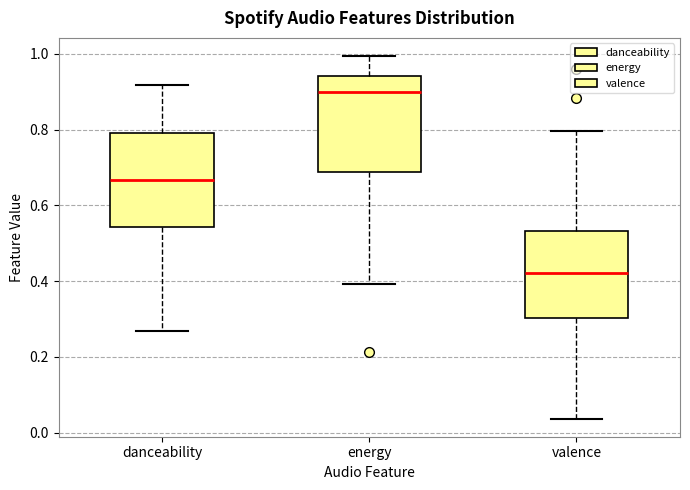

Reading left to right, transcribe this box plot: for each box, give where its median line is, the range the box spans, and where its two whiskers end, as read against the y-axis. The values are not printed on the chart, so give them approximately, as read against the axis.

danceability: median 0.66, box 0.54 to 0.78, whiskers 0.26 to 0.92
energy: median 0.90, box 0.68 to 0.94, whiskers 0.40 to 1.00
valence: median 0.42, box 0.30 to 0.54, whiskers 0.04 to 0.80